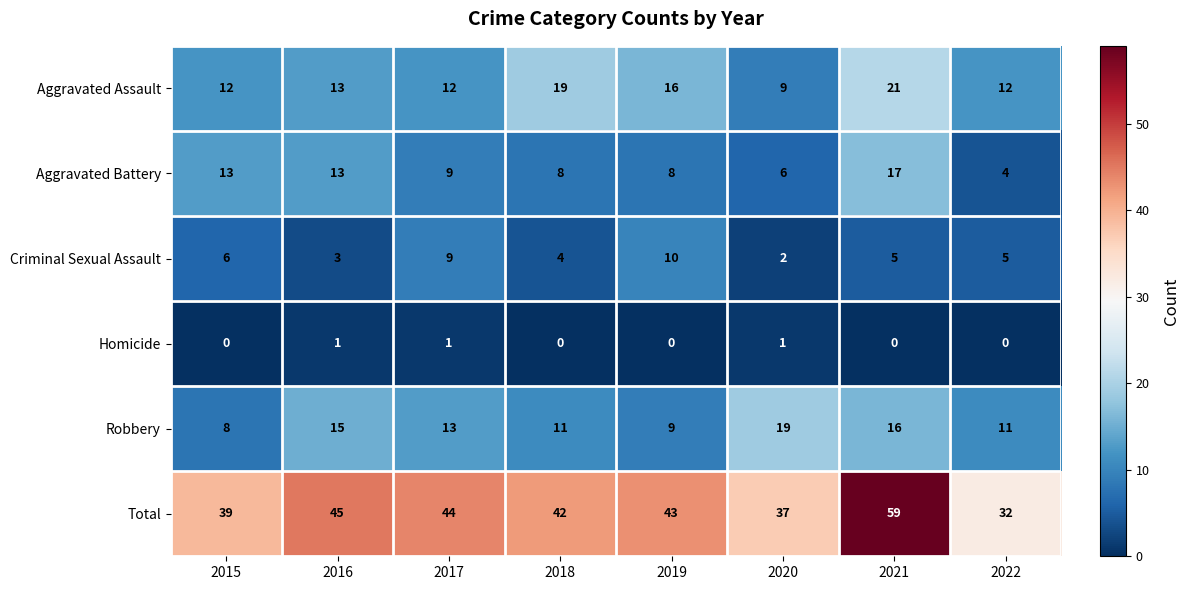

What is the average value of the Criminal Sexual Assault series?

6